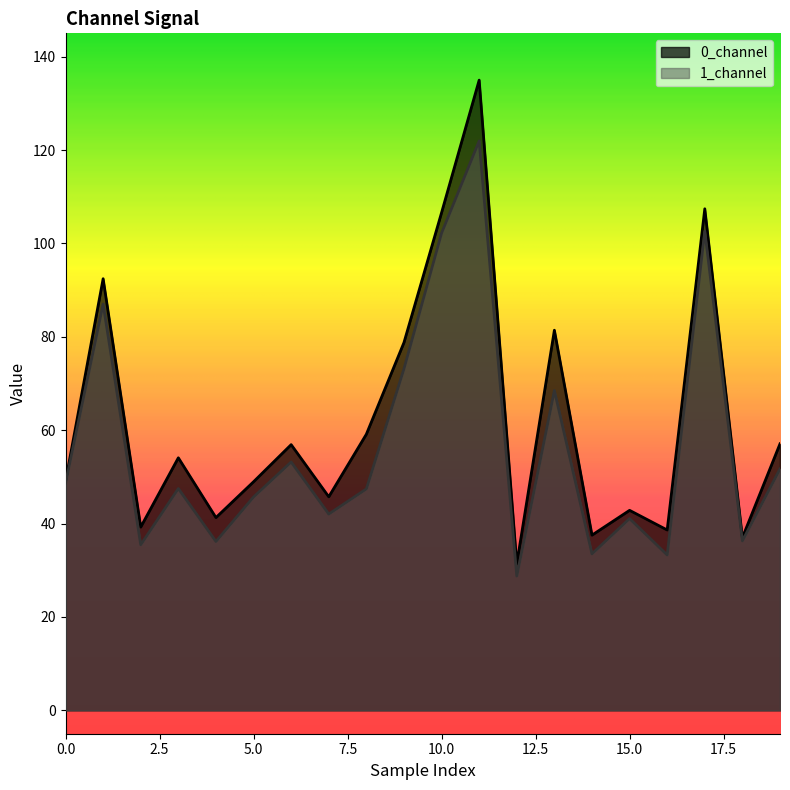

What is the difference between the highest and lowest values at 1?

5.4